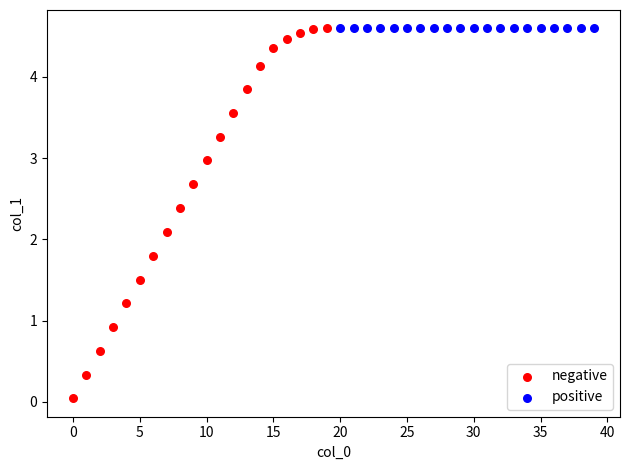

What are all the series names shown in the legend?

negative, positive